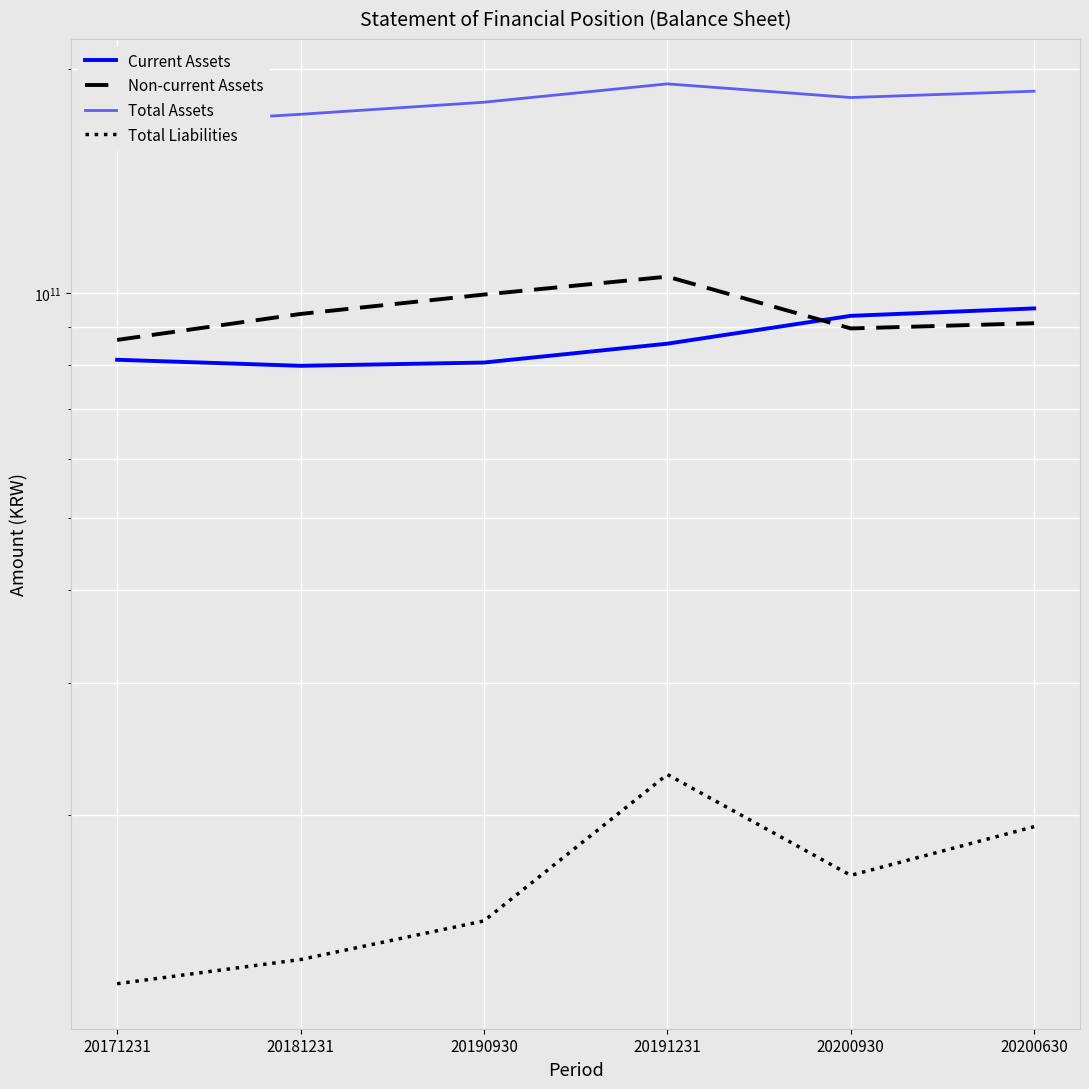

Reading left to right, list all the values displayed in this chart.

Current Assets: 20171231=81410697483	20181231=79907696704	20190930=80713844996	20191231=85555724673	20200930=93233158008	20200630=95391612317
Non-current Assets: 20171231=86555756761	20181231=93777959287	20190930=99563069869	20191231=105225153313	20200930=89679107492	20200630=91127352066
Total Assets: 20171231=167966454244	20181231=173685655991	20190930=180276914865	20191231=190780877986	20200930=182912265500	20200630=186518964383
Total Liabilities: 20171231=11862536828	20181231=12782767299	20190930=14400544881	20191231=22631278840	20200930=16574942088	20200630=19264010204